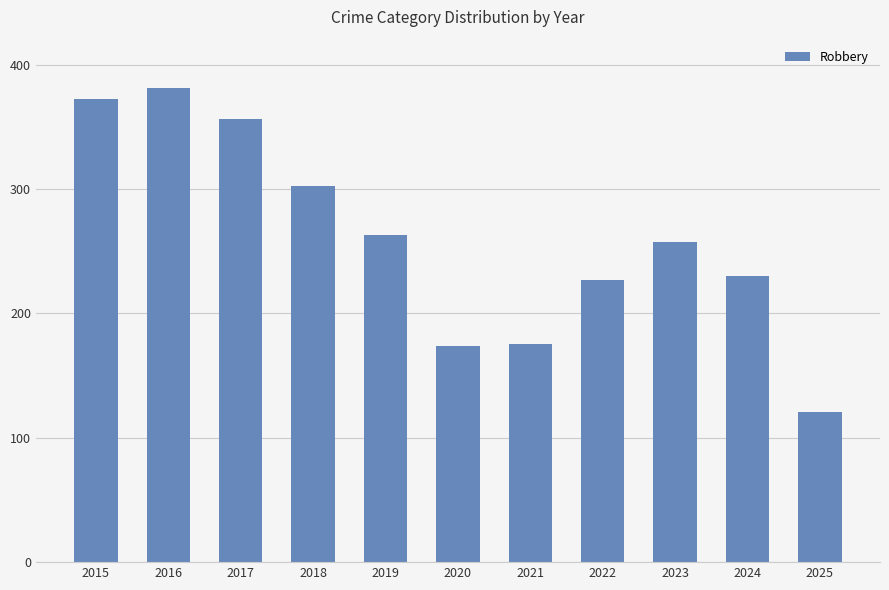

What is the greatest value displayed?

381